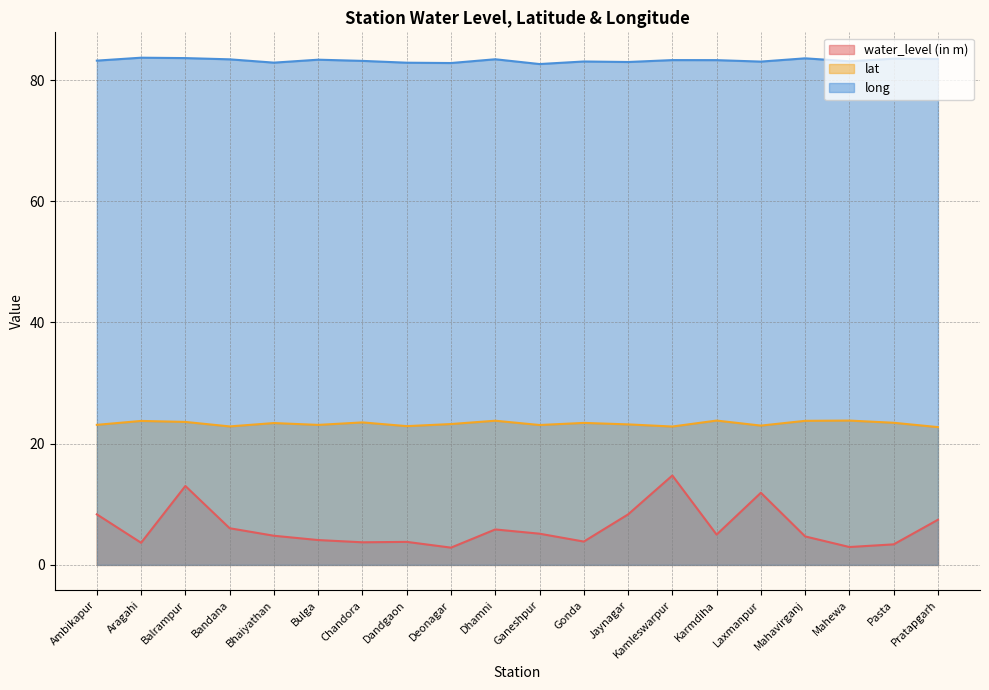

What is the label of the 11th point from the right?

Dhamni